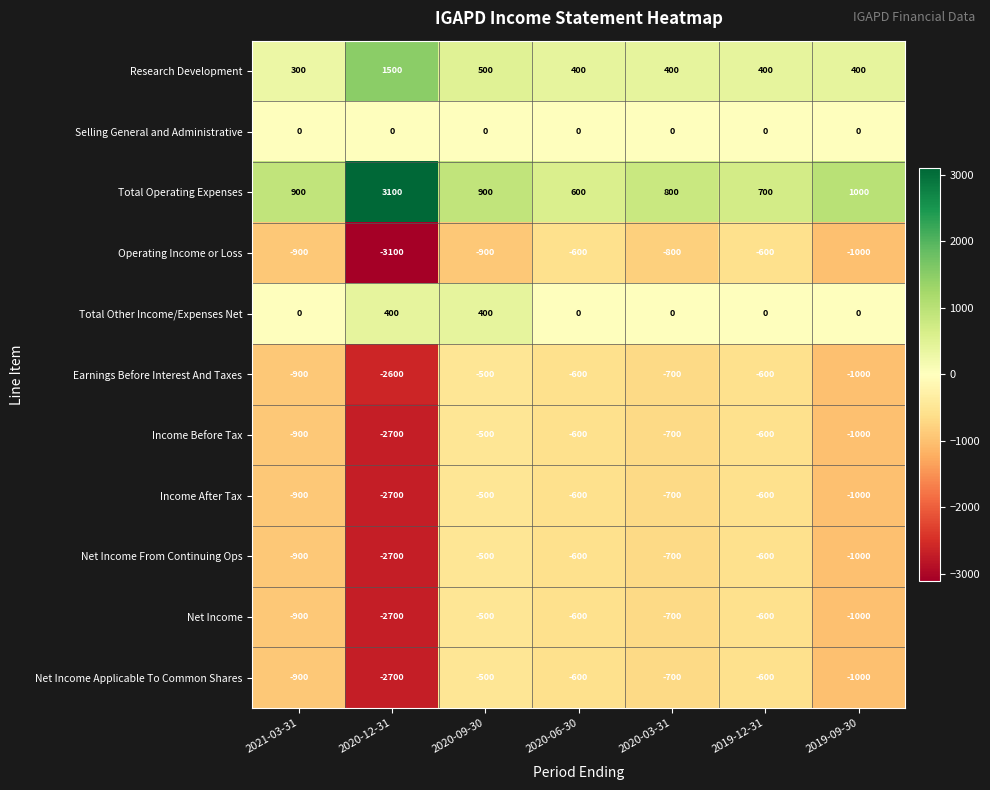

What is the difference between the highest and lowest values at 2019-09-30?

2000